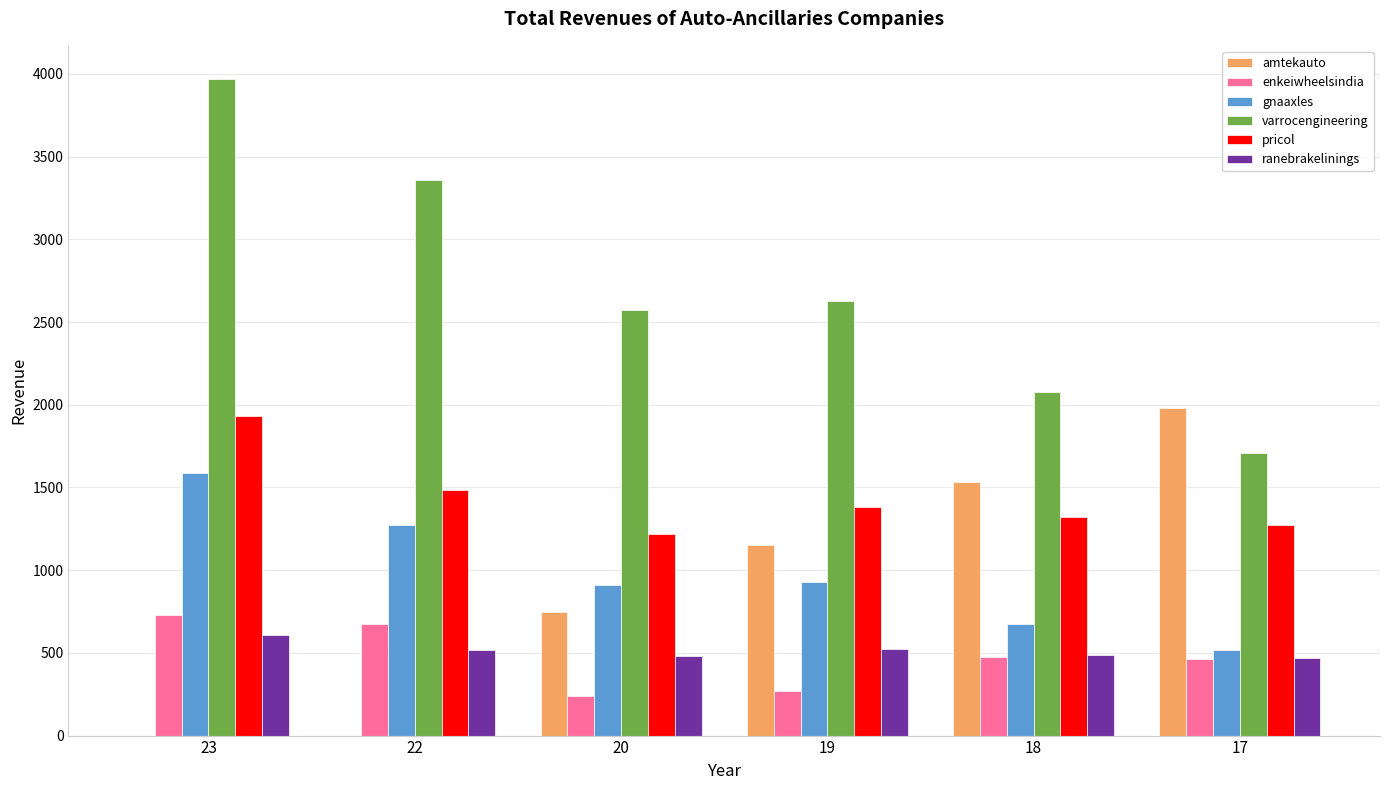

At which category does the chart reach its peak across all series?

23